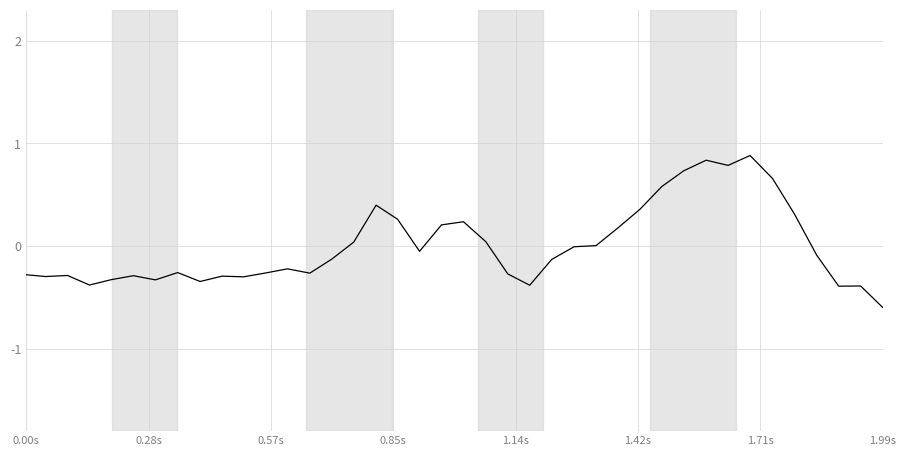

What is the smallest value displayed?

-0.6